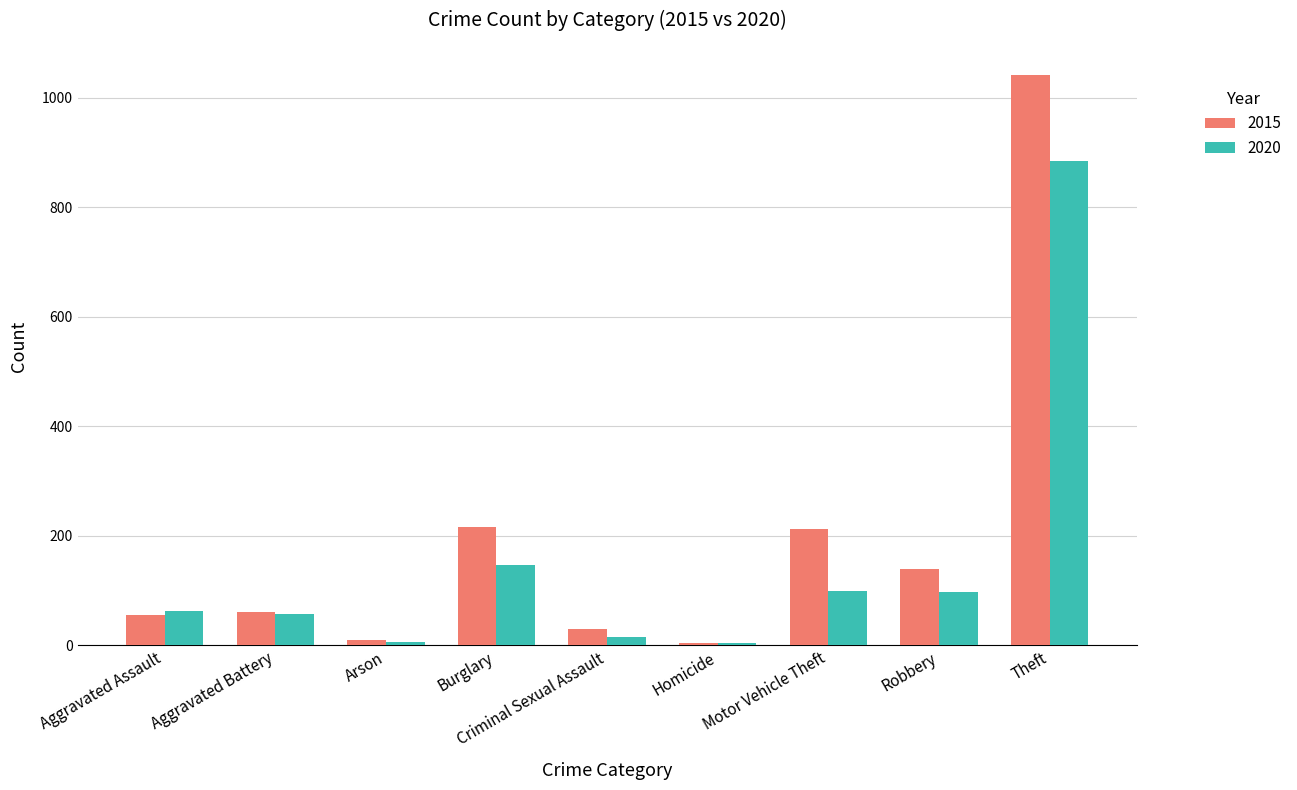

Which category has the highest value in the 2015 series?

Theft